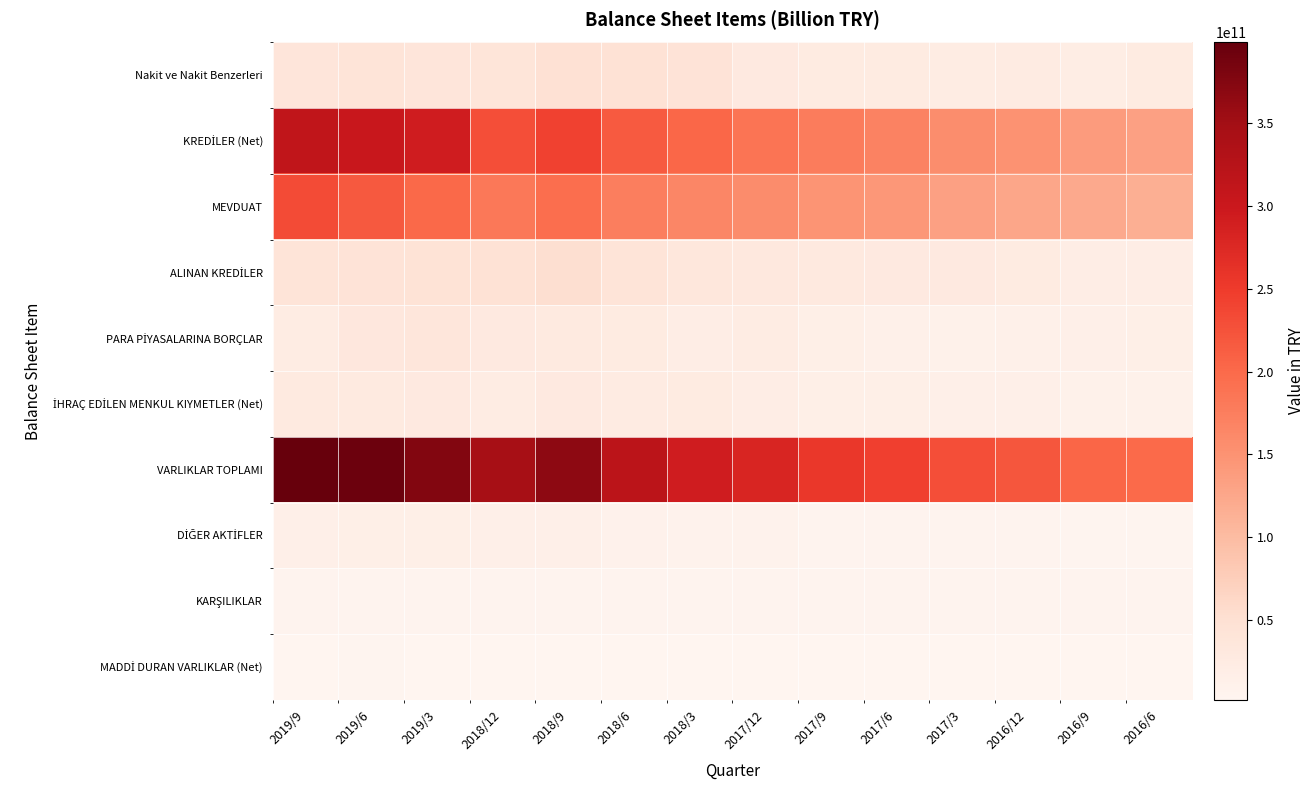

At how many categories does at least one series exceed 343857060657?

5